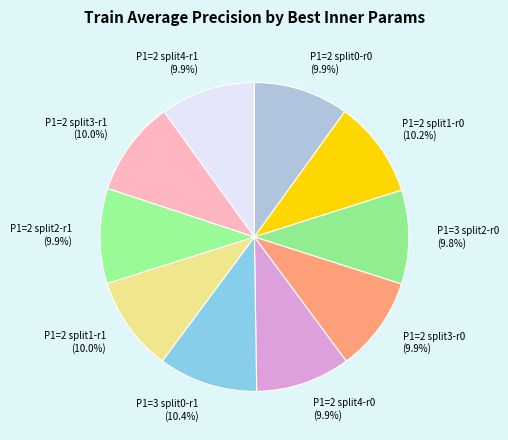

Does P1=2 split4-r1 represent more than half of the total?

No